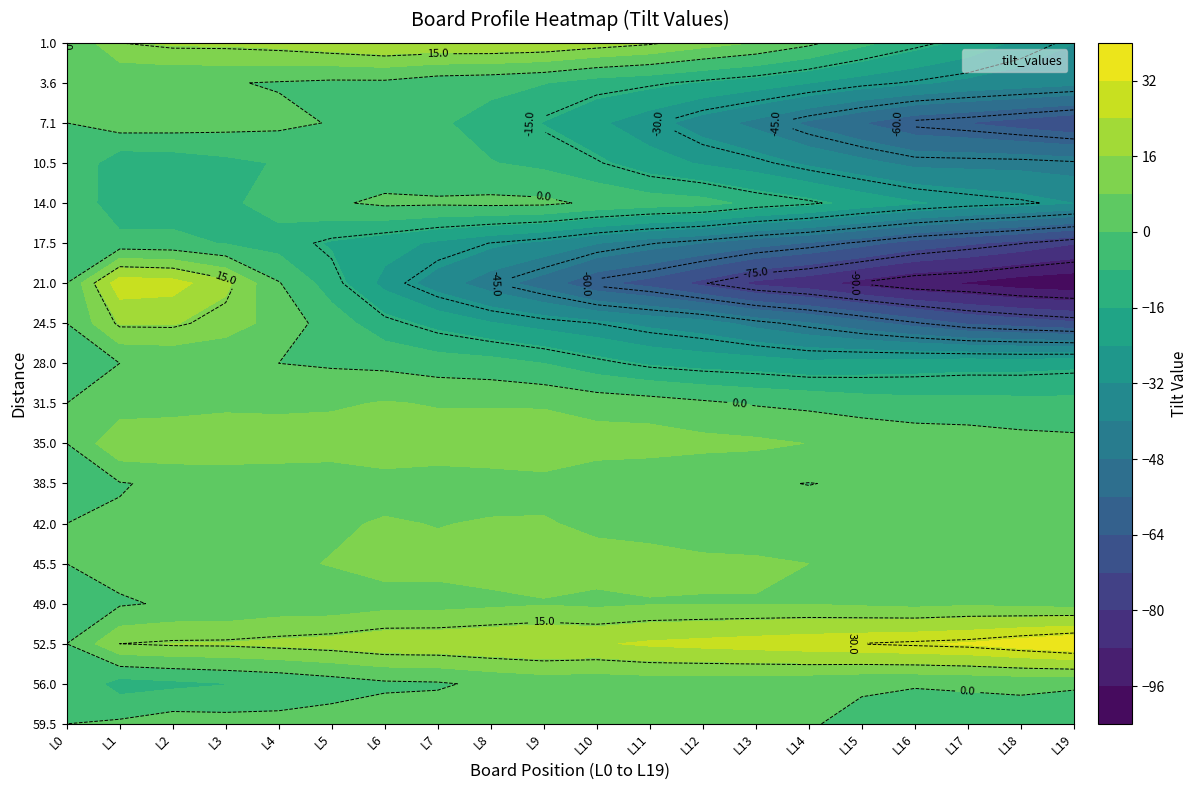

Is it true that 21.0 equals 0.5 at 4?

True